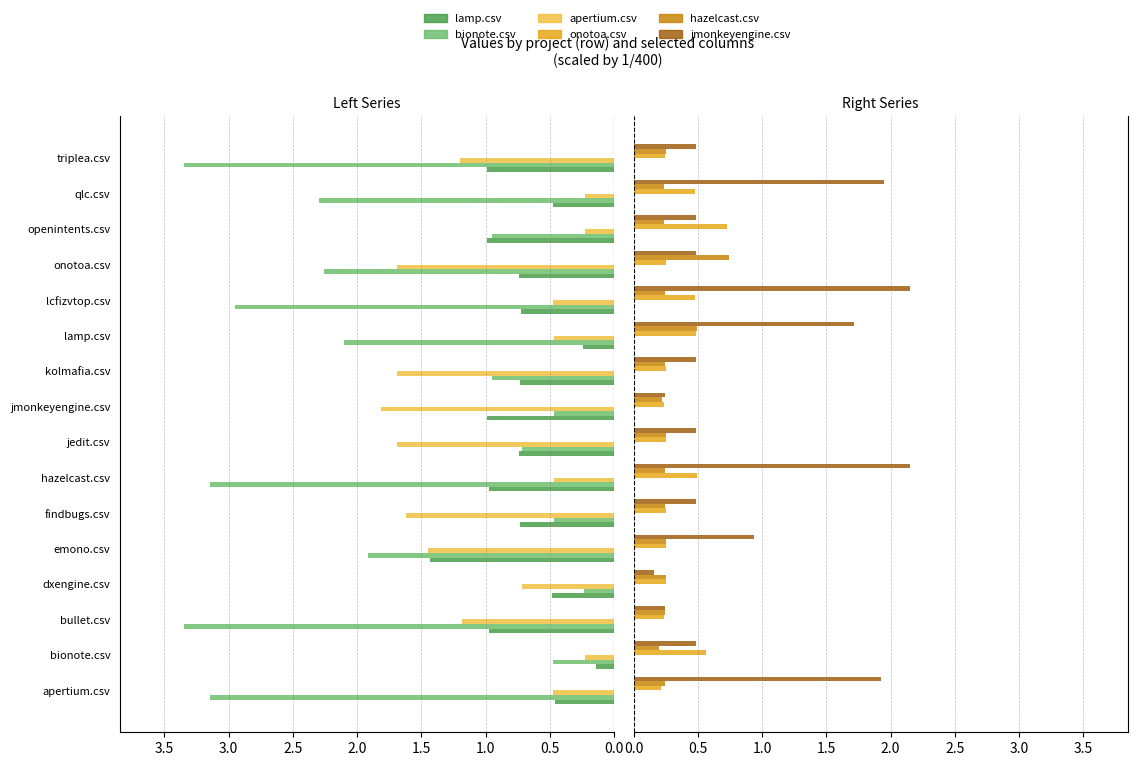

What is the sum of the bionote.csv values at dxengine.csv and jedit.csv?

0.9